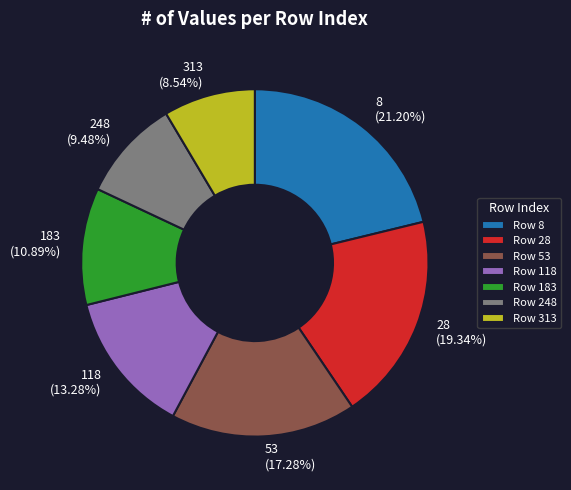

Is there a majority slice in this chart?

No